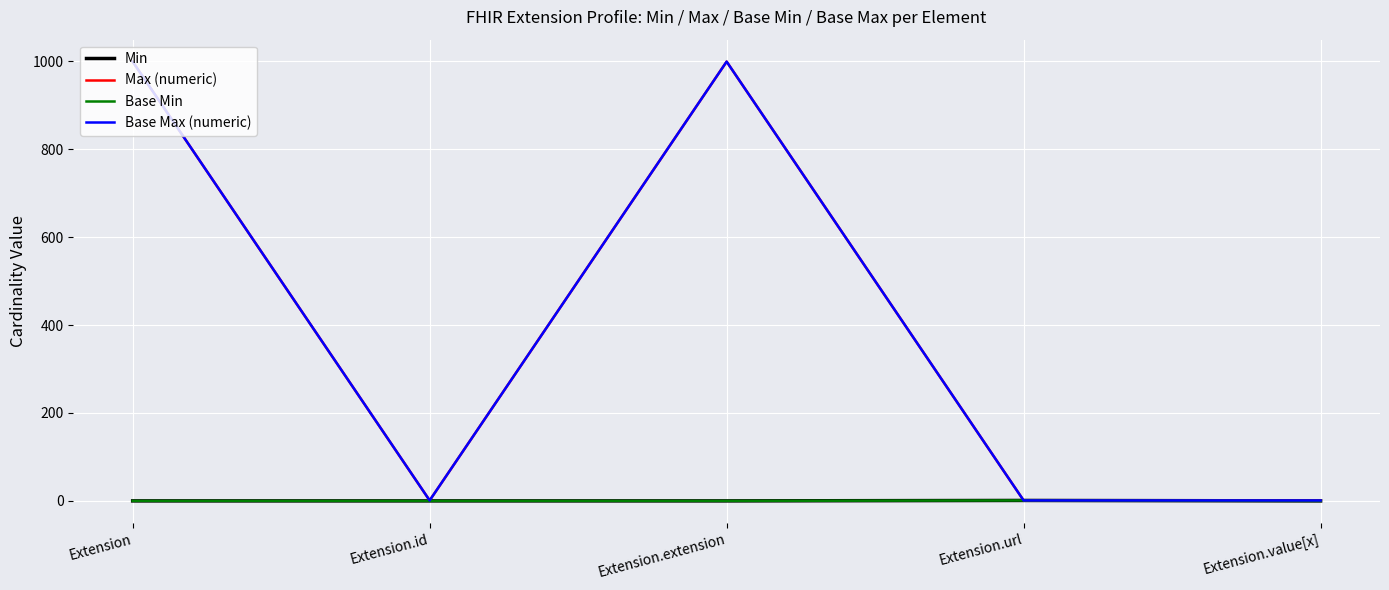

Does the chart have visible grid lines?

Yes